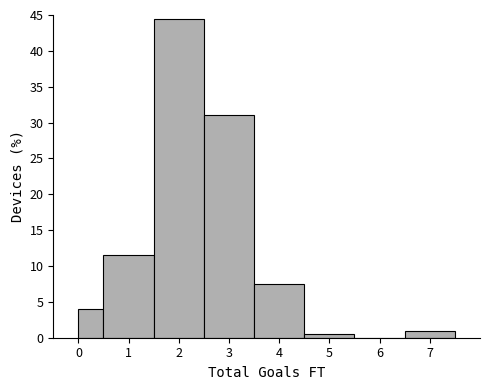

How tall is the bar that spans 6.5 to 7.5 on the x-axis? The values are not printed on the chart, so give them approximately, as read against the axis.

1.0